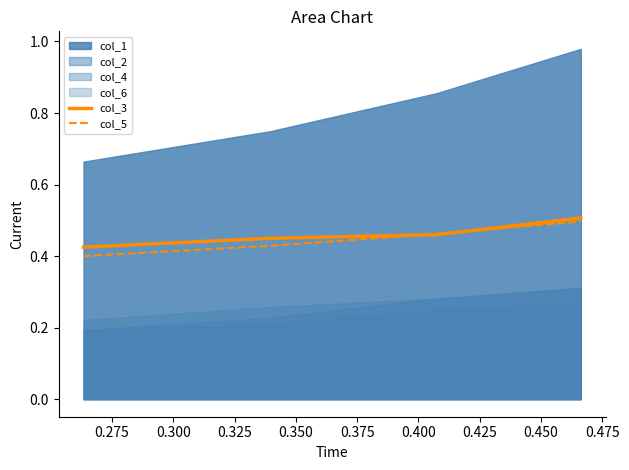

The col_3 series shows 0.6 at 0.250. True or false?

False